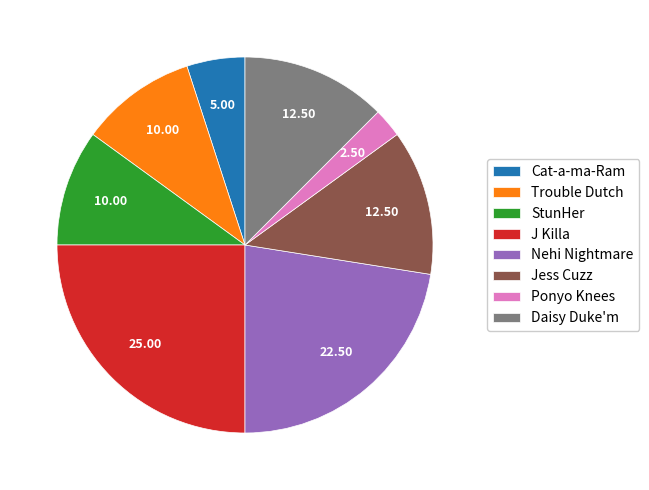

Do Daisy Duke'm and Trouble Dutch together represent more than half of the pie?

No